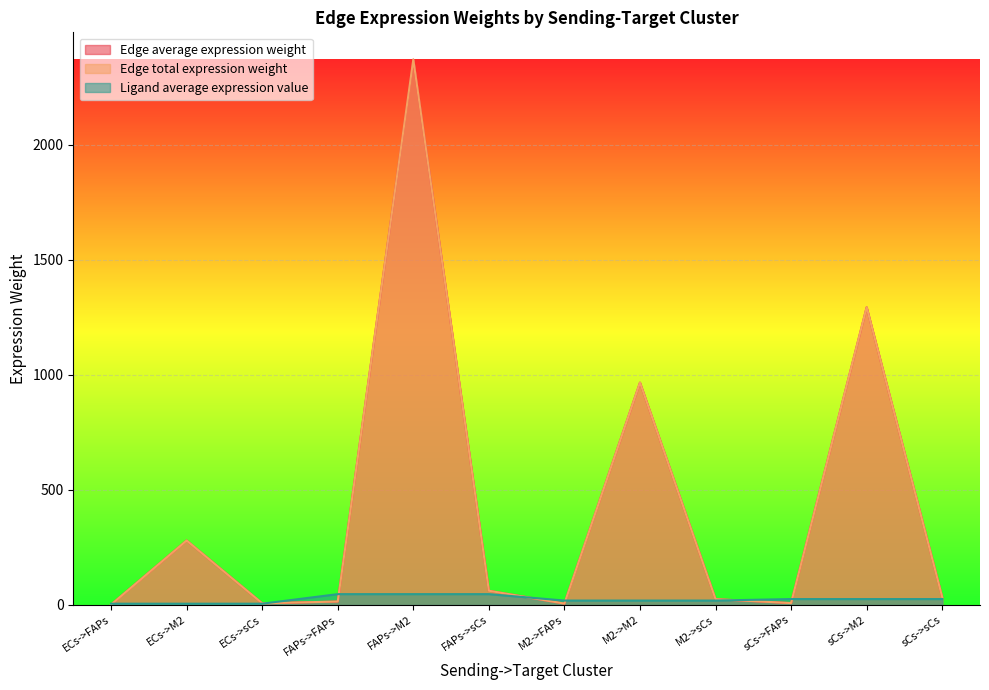

Which label corresponds to the smallest value in the chart?

ECs->FAPs